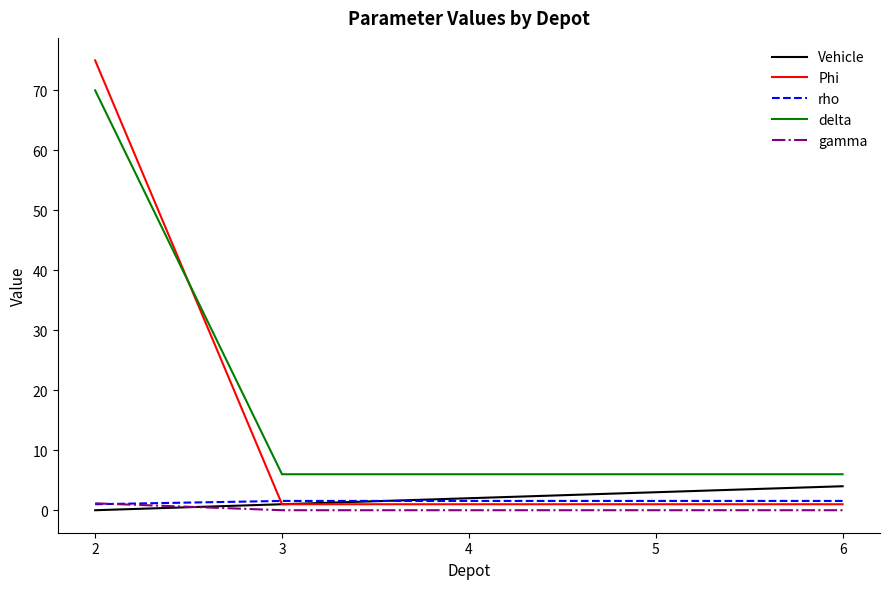

What is the minimum value for delta?

6.0